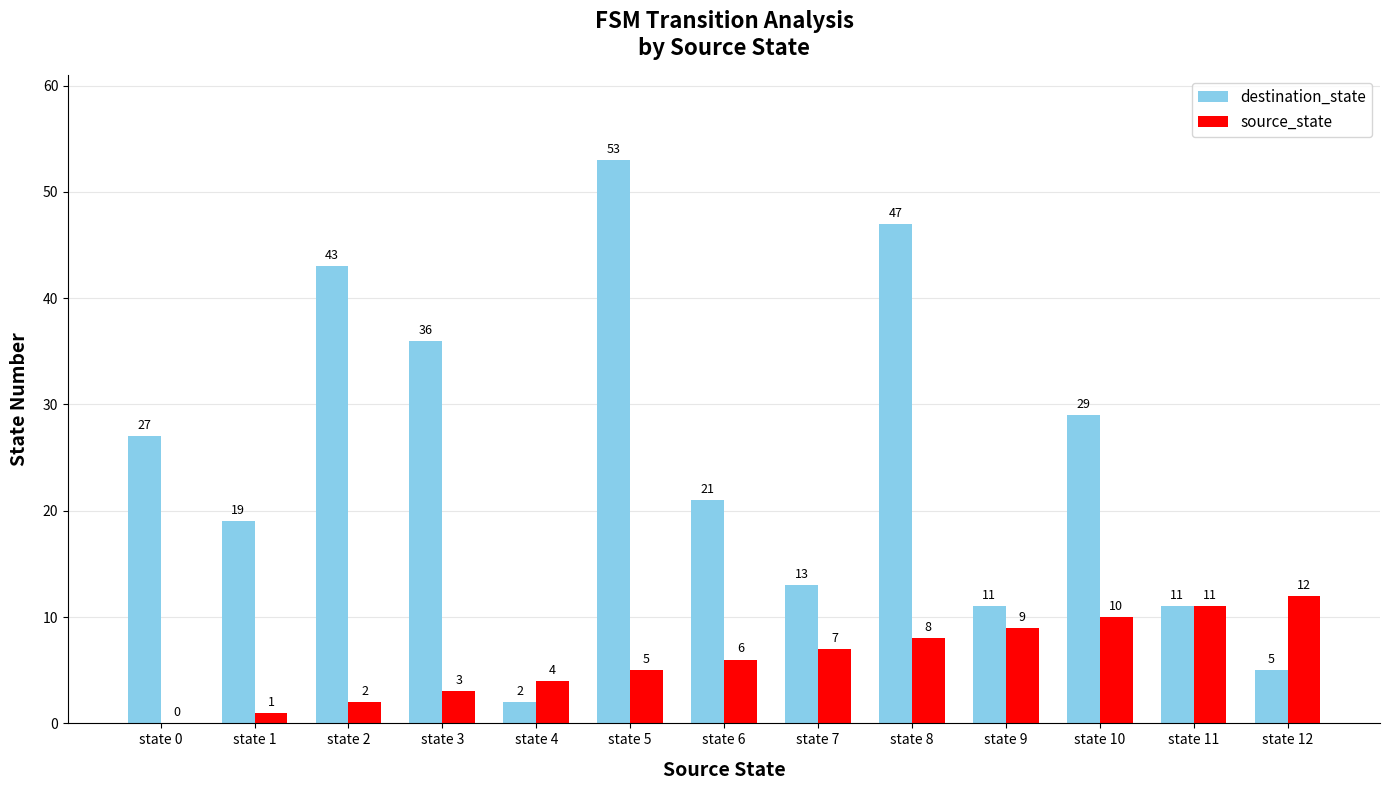

At which label does destination_state first exceed 21?

state 0